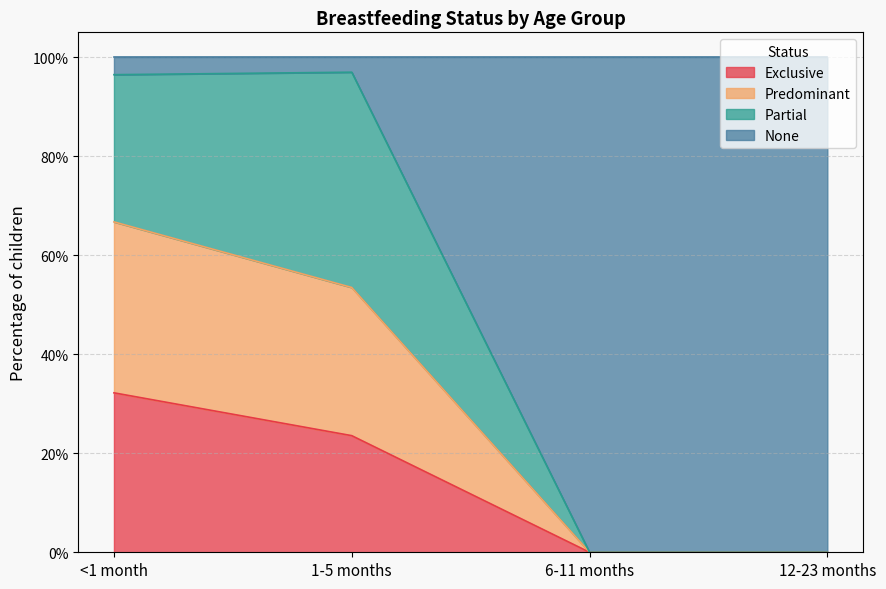

True or false: Exclusive and Predominant intersect in this chart.

False